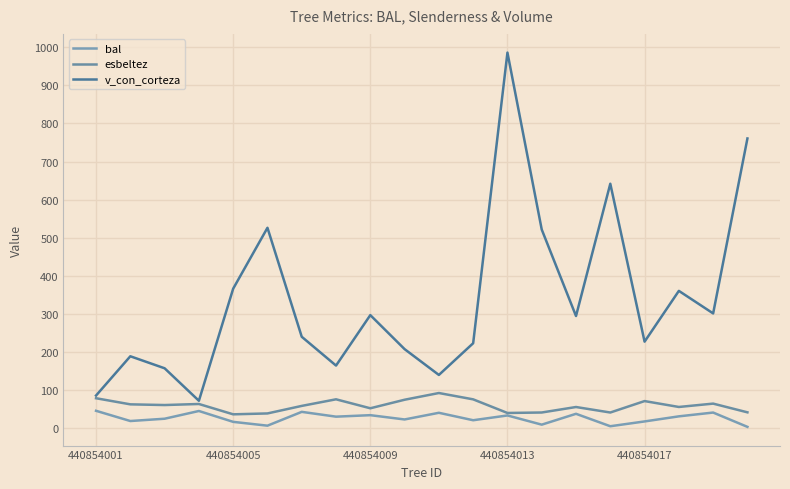

Does the chart have visible grid lines?

Yes